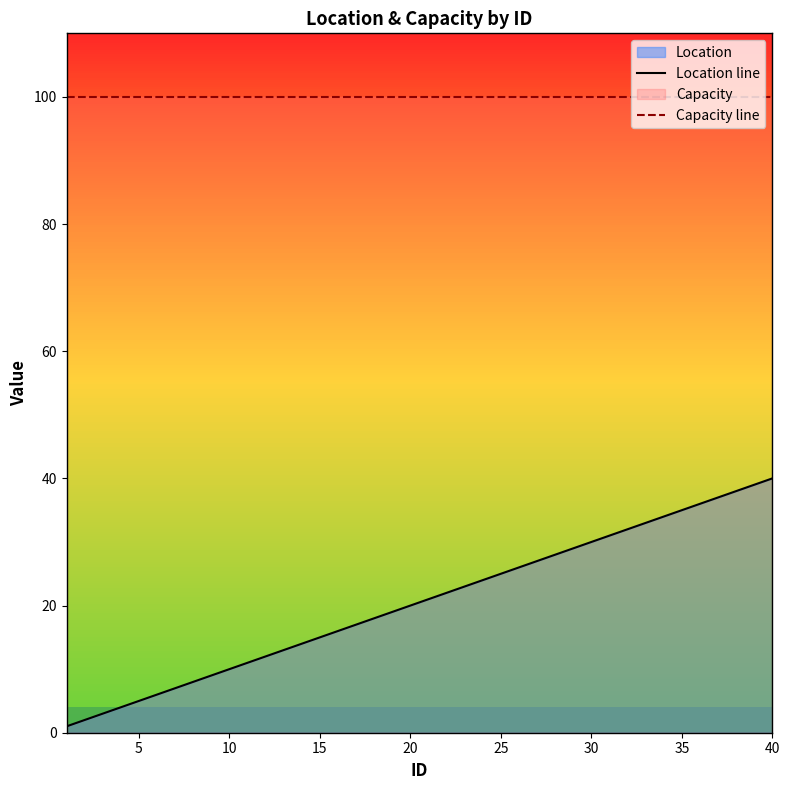

True or false: Capacity line and Location line intersect in this chart.

False